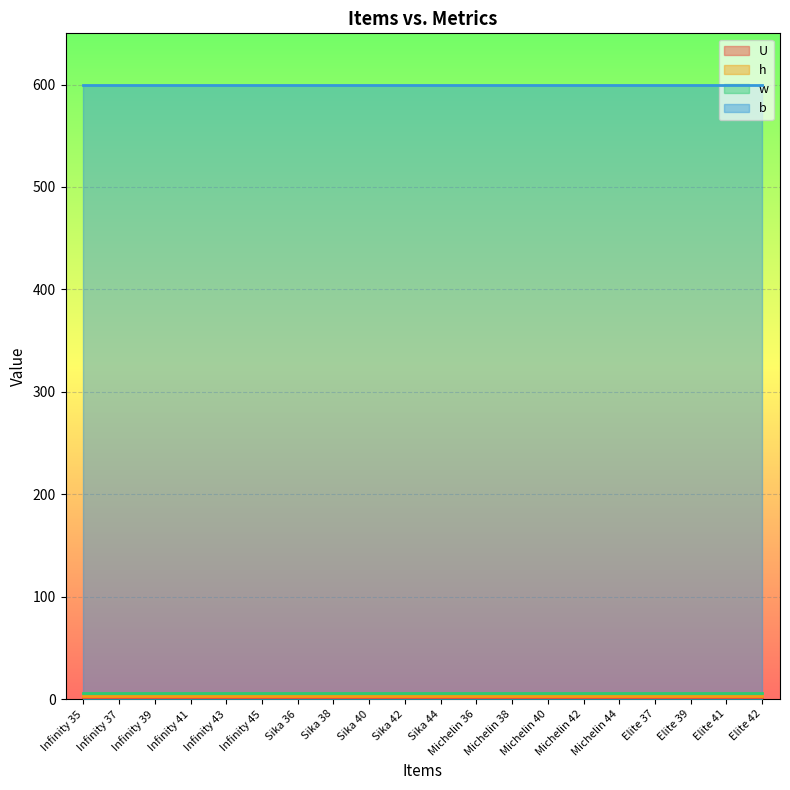

Which has a higher value, Elite 41 or Sika 44?

Elite 41